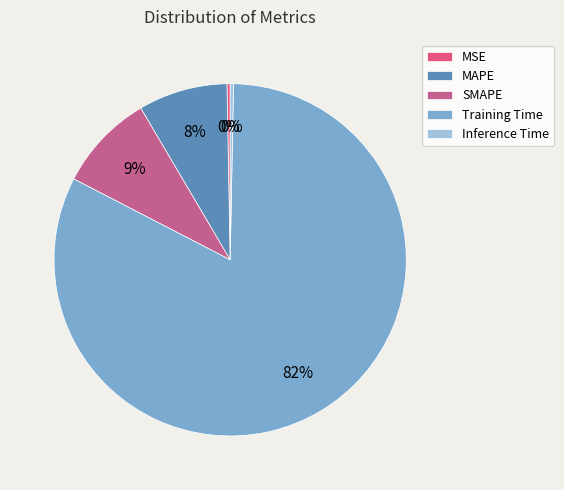

What is the largest slice in the pie chart?

Training Time